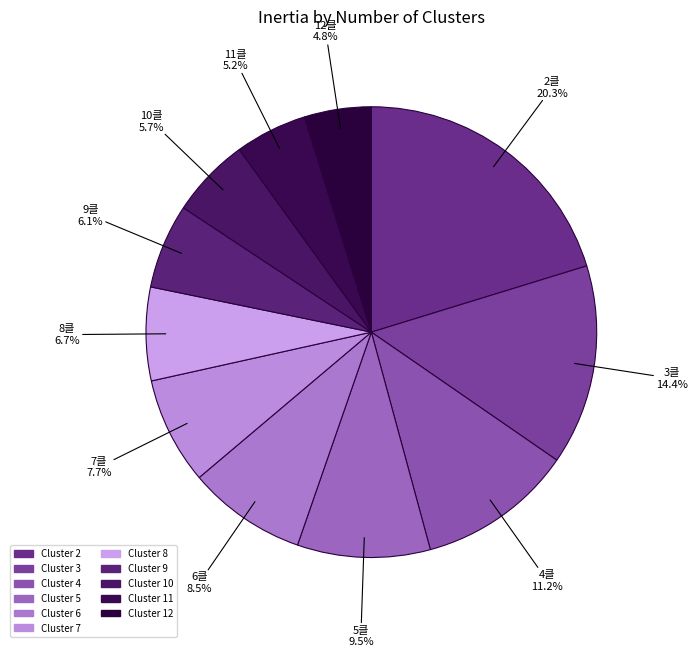

How many slices are in this pie chart?

11